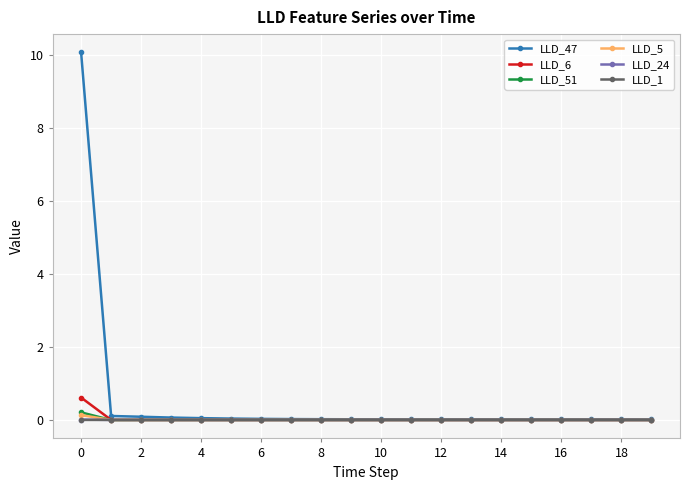

True or false: LLD_51 has more than 1 points higher than both neighbors.

True